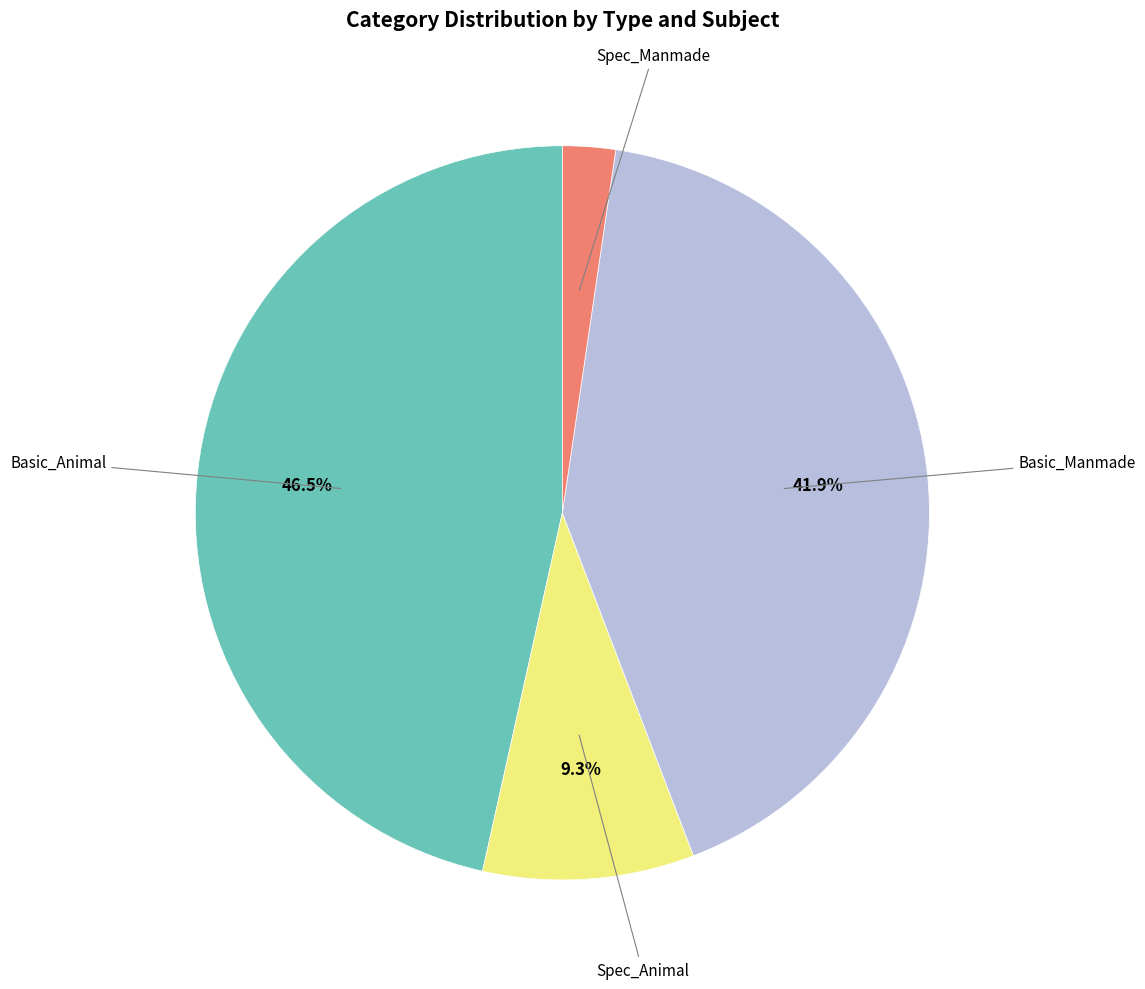

Is there any slice that represents more than half of the pie?

No